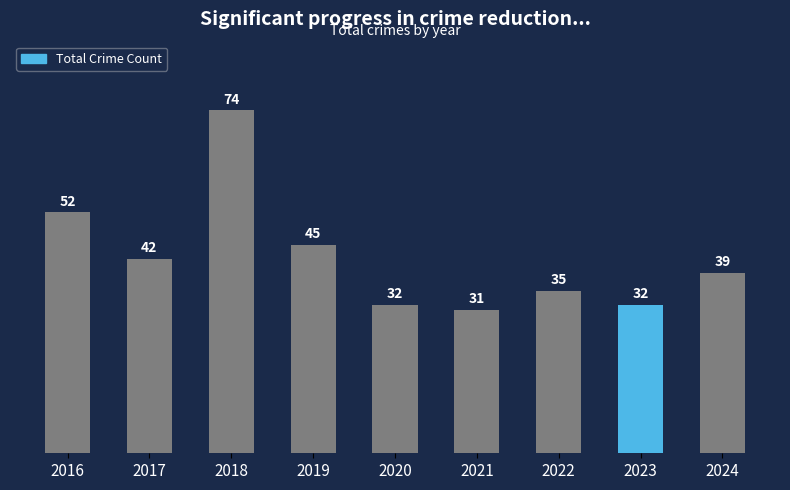

Is it true that the value at 2019 is 45?

True